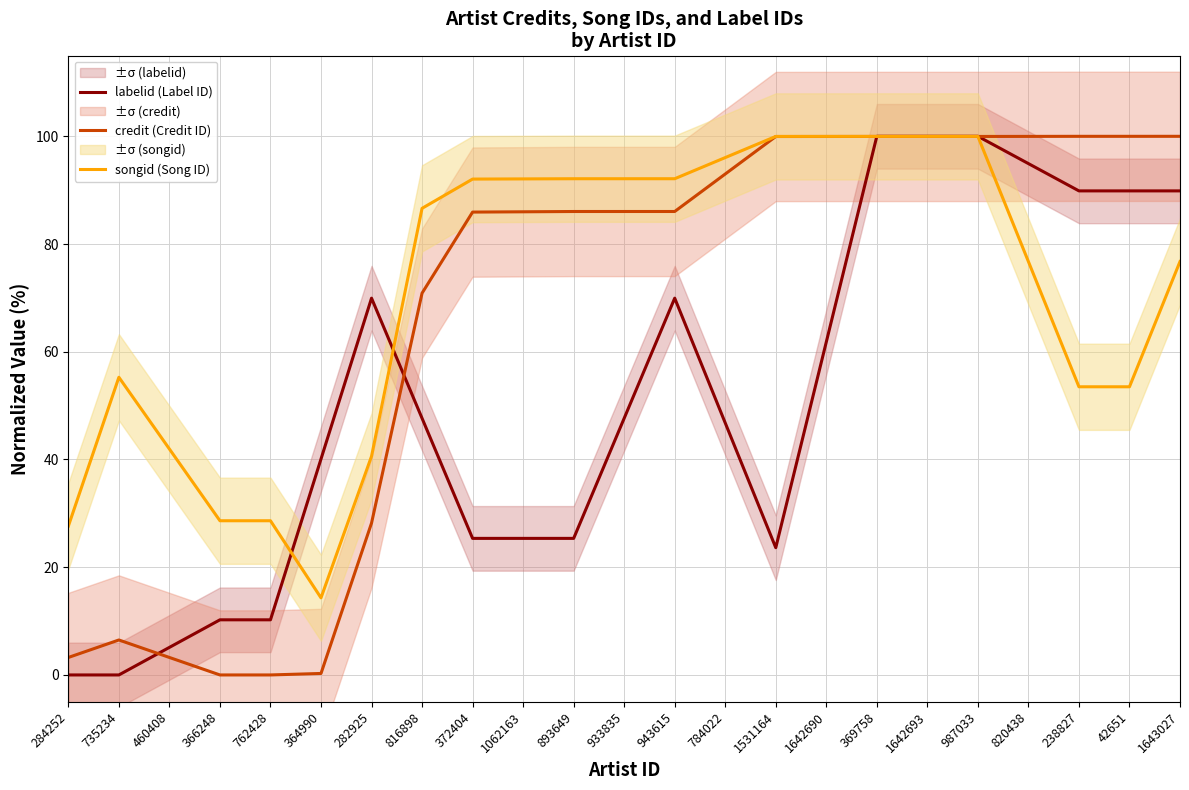

The value of labelid (Label ID) at 1642690 is 95.3. True or false?

False